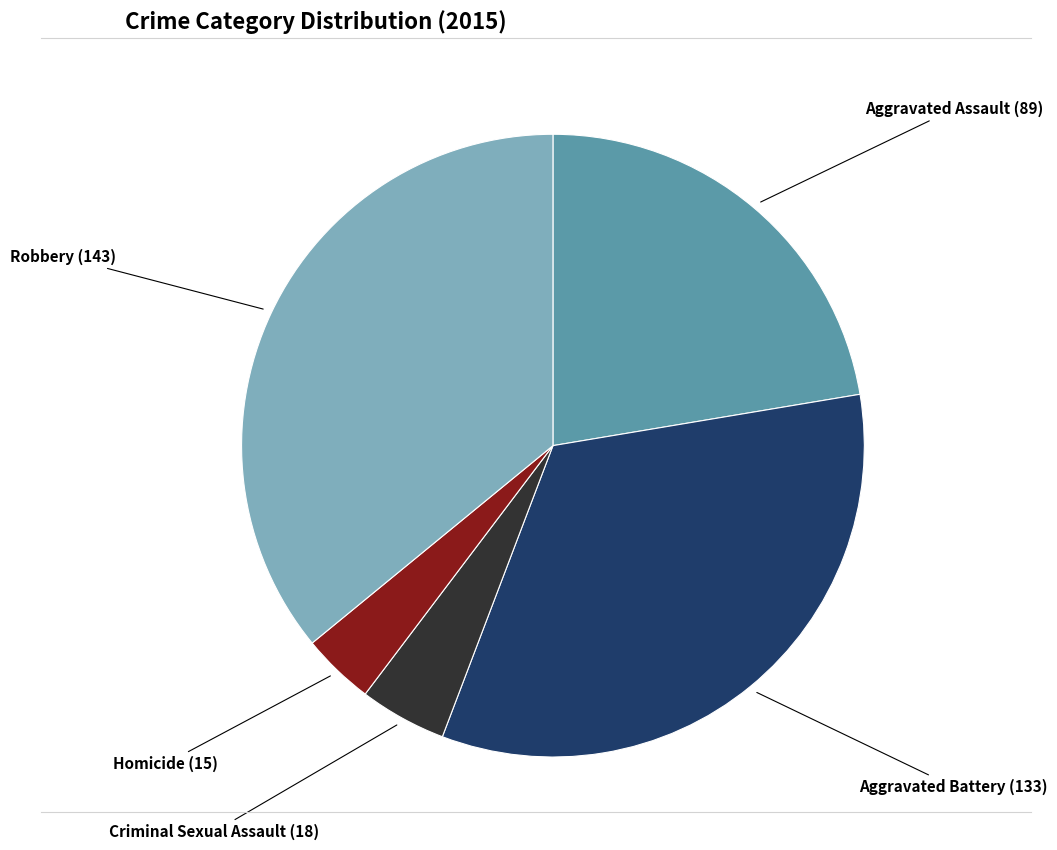

Is there any slice that represents more than half of the pie?

No